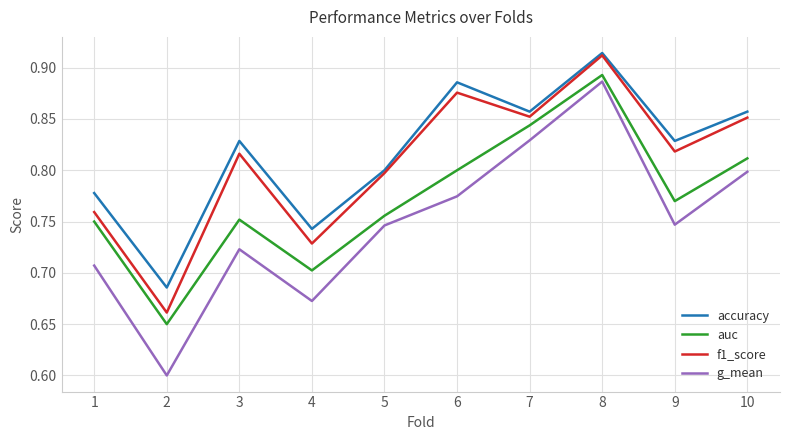

At 4, list the series in order from largest to smallest.

accuracy, f1_score, auc, g_mean